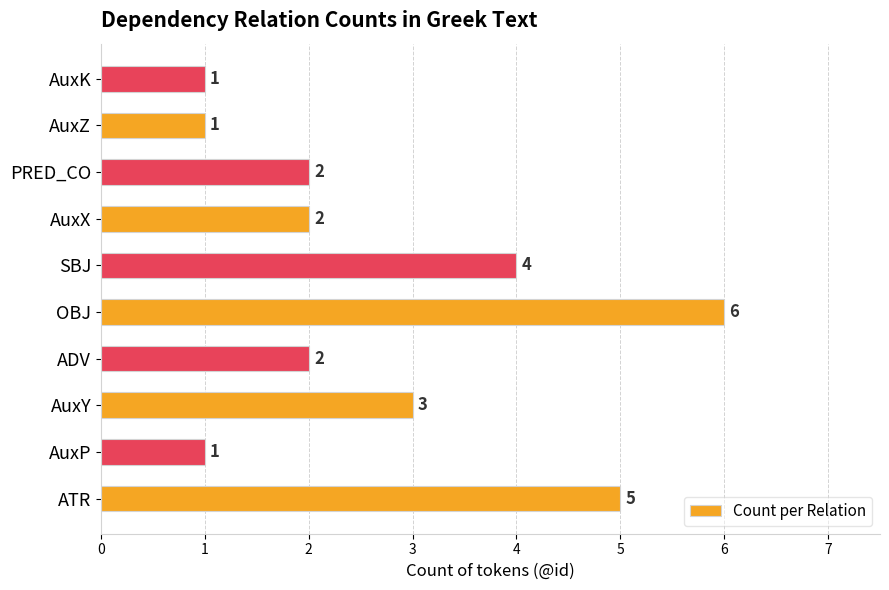

Which has a higher value, ADV or AuxP?

ADV